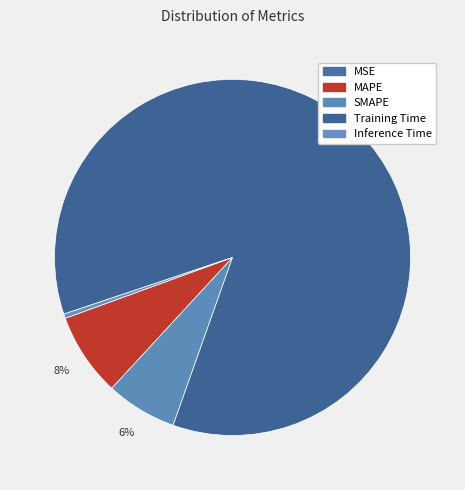

True or false: MAPE accounts for 14% of the total.

False